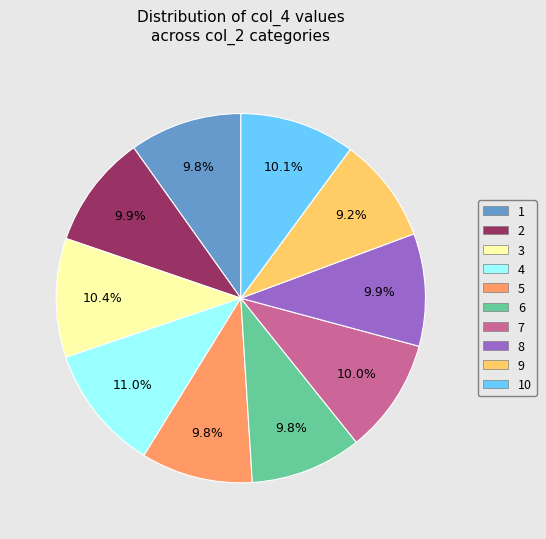

Does any single category account for the majority?

No